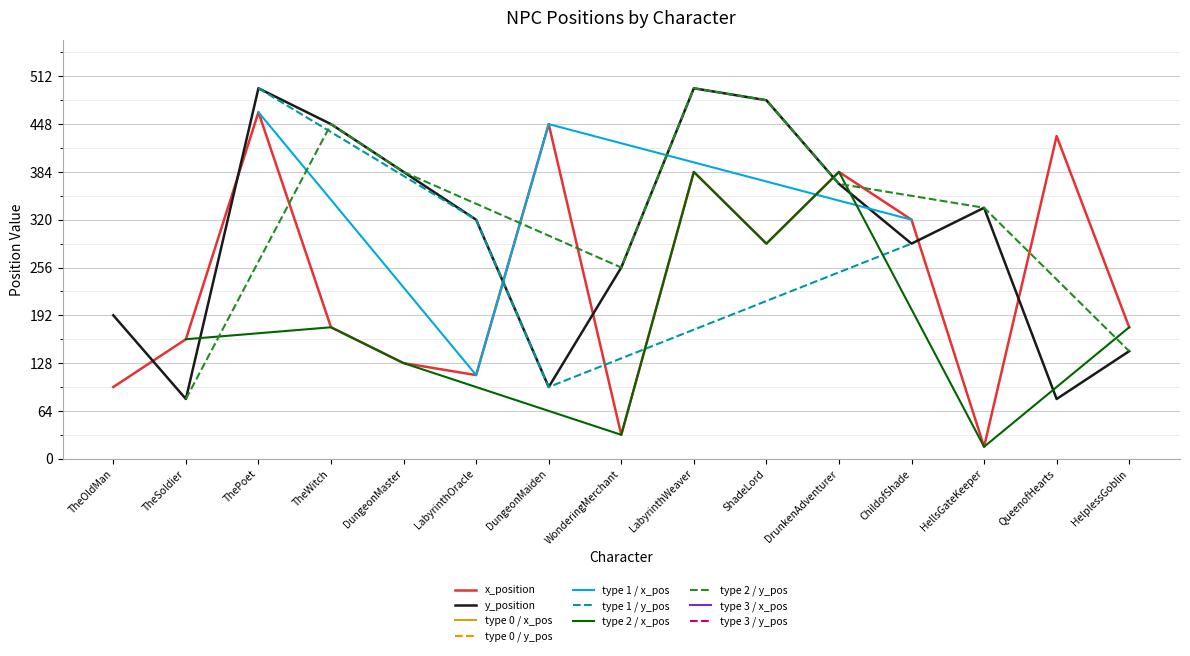

Is it true that x_position equals 176 at HelplessGoblin?

True